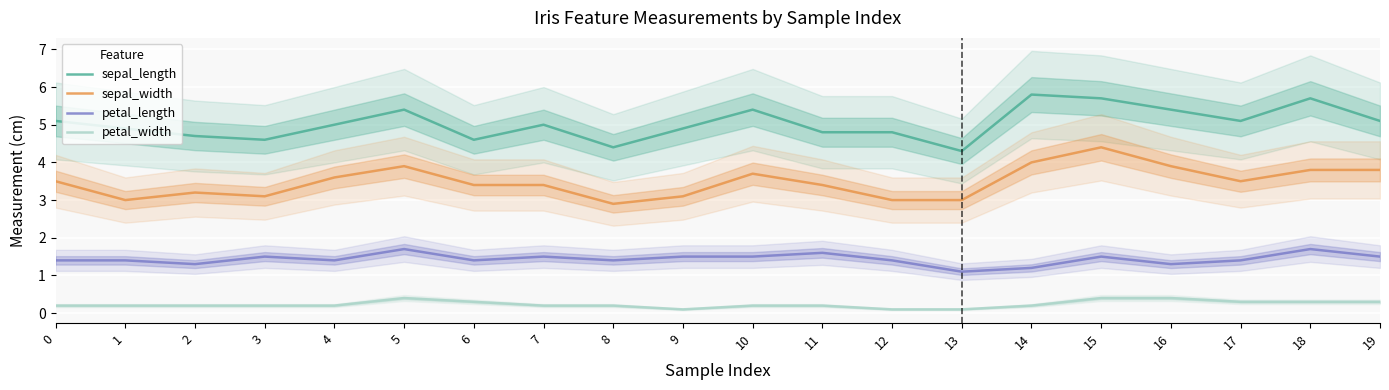

Rank the series by their maximum value, from highest to lowest.

sepal_length, sepal_width, petal_length, petal_width